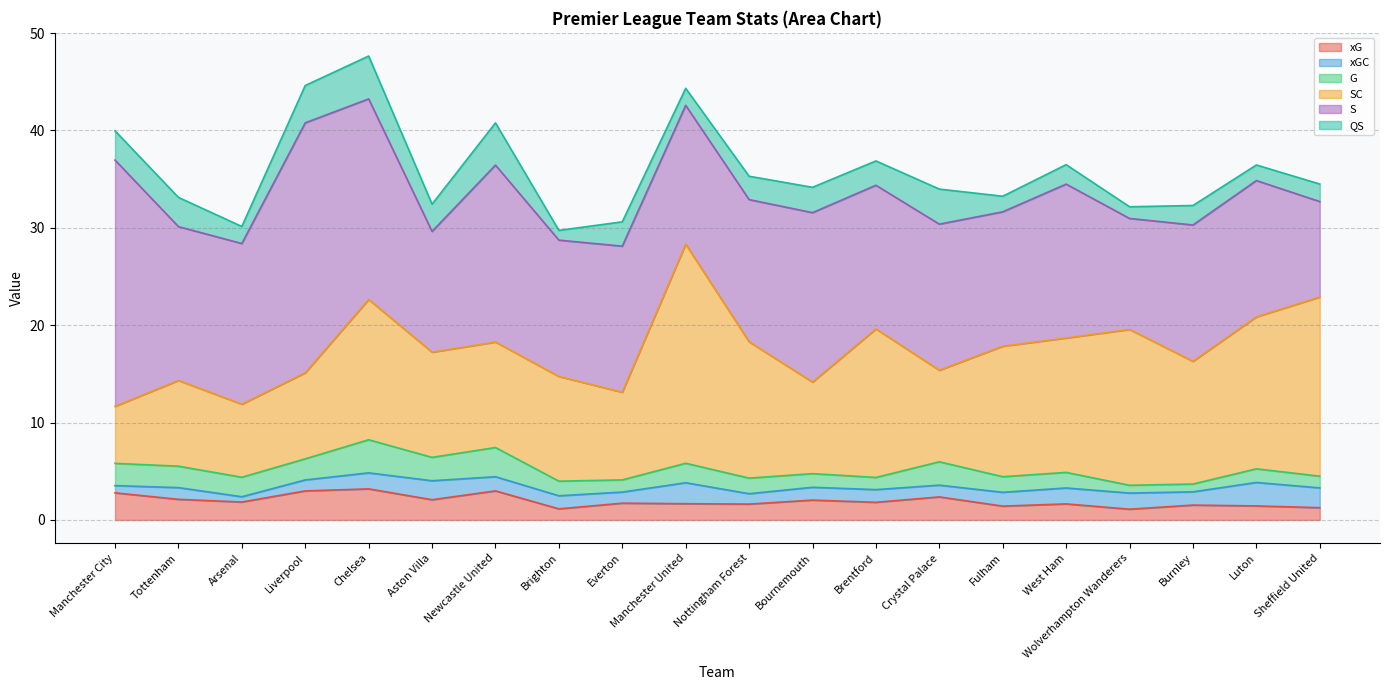

Rank the series at Tottenham from lowest to highest value.

xGC, xG, G, QS, SC, S